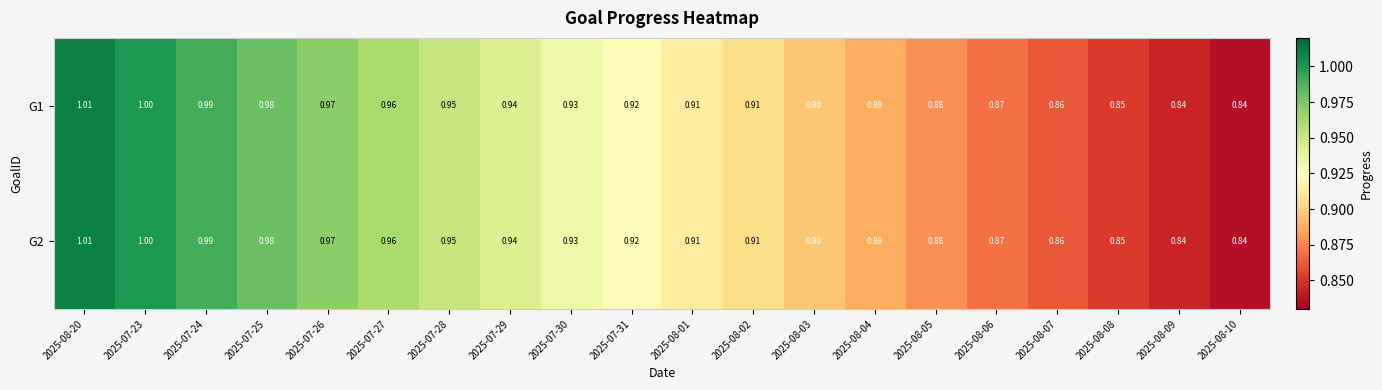

Reading left to right, list all the values displayed in this chart.

G1: 2025-08-20=1.0	2025-07-23=1.0	2025-07-24=1.0	2025-07-25=1.0	2025-07-26=1.0	2025-07-27=1.0	2025-07-28=0.9	2025-07-29=0.9	2025-07-30=0.9	2025-07-31=0.9	2025-08-01=0.9	2025-08-02=0.9	2025-08-03=0.9	2025-08-04=0.9	2025-08-05=0.9	2025-08-06=0.9	2025-08-07=0.9	2025-08-08=0.8	2025-08-09=0.8	2025-08-10=0.8
G2: 2025-08-20=1.0	2025-07-23=1.0	2025-07-24=1.0	2025-07-25=1.0	2025-07-26=1.0	2025-07-27=1.0	2025-07-28=0.9	2025-07-29=0.9	2025-07-30=0.9	2025-07-31=0.9	2025-08-01=0.9	2025-08-02=0.9	2025-08-03=0.9	2025-08-04=0.9	2025-08-05=0.9	2025-08-06=0.9	2025-08-07=0.9	2025-08-08=0.8	2025-08-09=0.8	2025-08-10=0.8